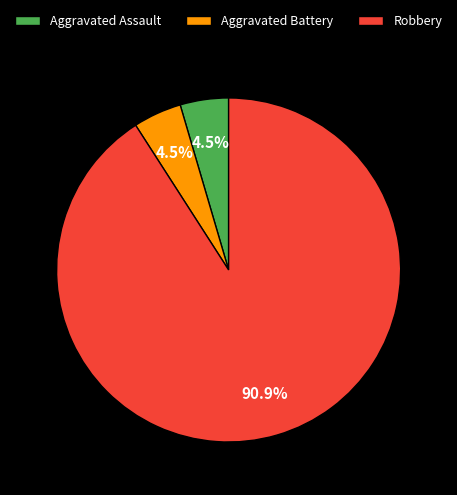

What is the largest slice in the pie chart?

Robbery